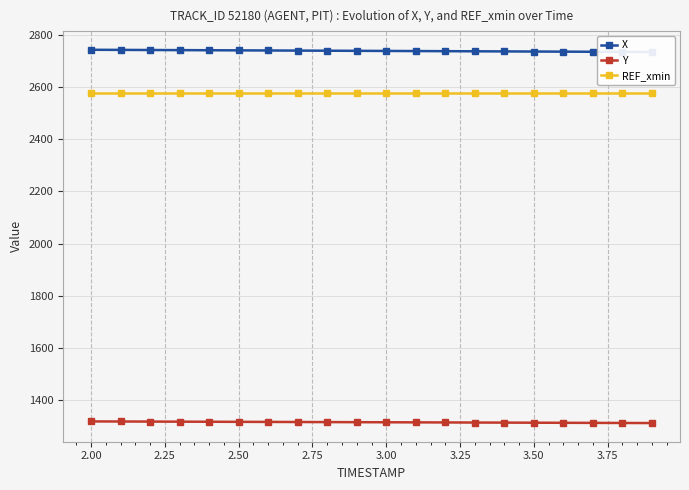

What is the lowest value of the REF_xmin series?

2578.6